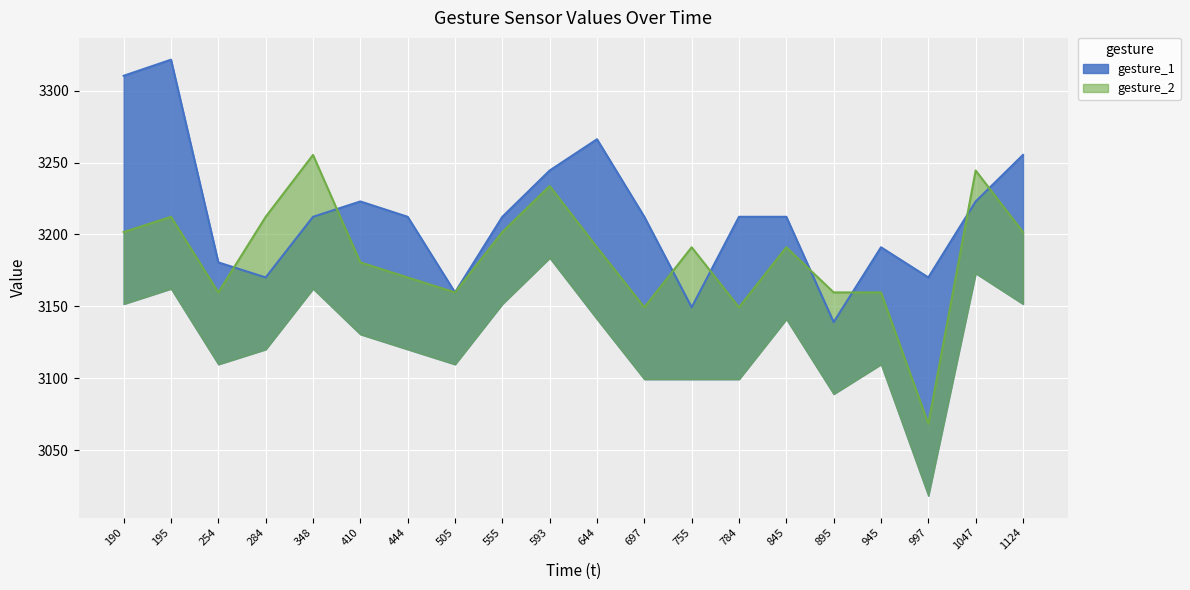

The value of gesture_1 at 190 is 5722.1. True or false?

False